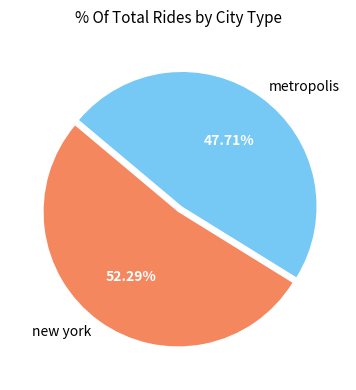

To the nearest percent, what is the combined percentage of metropolis and new york?

100%